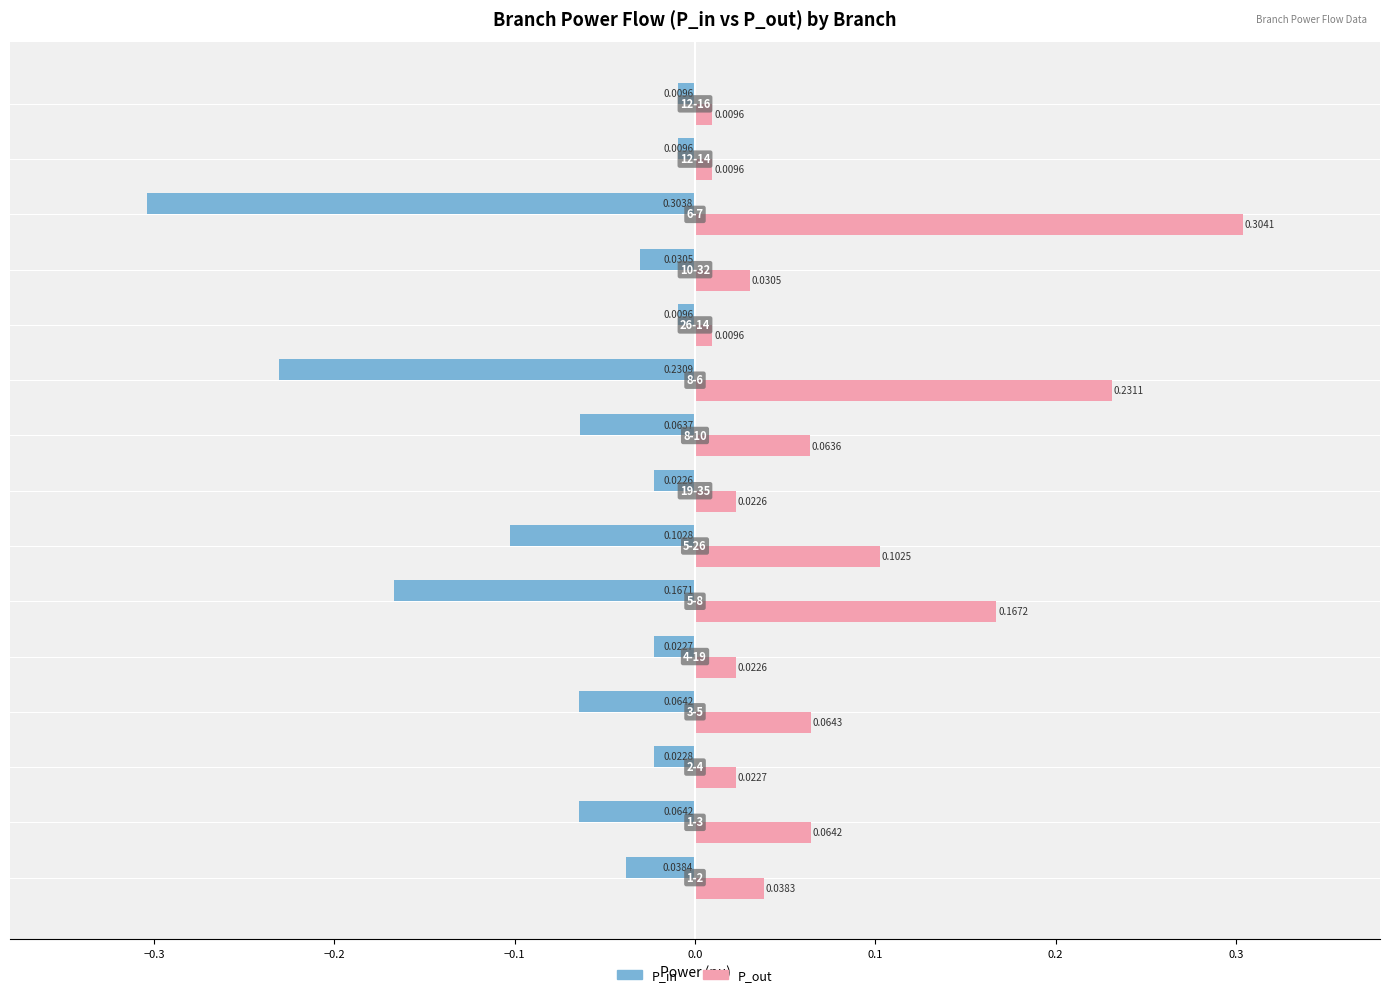

What is the sum of all P_in values?

-1.2